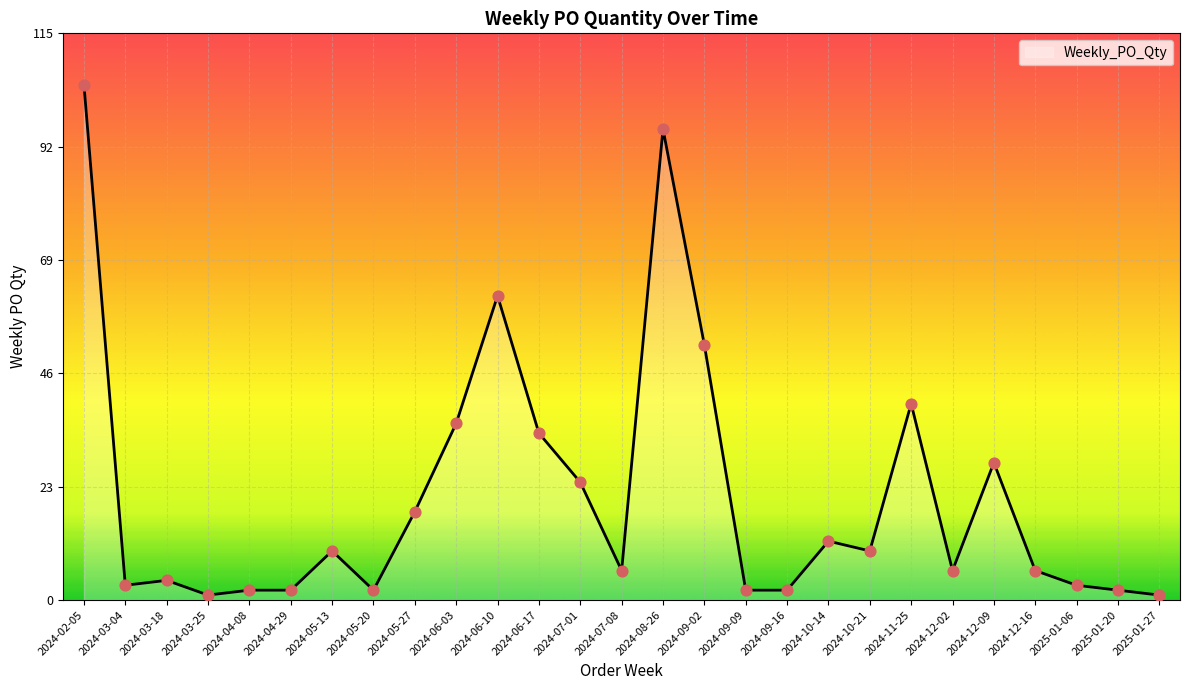

What is the change in value from 2024-04-08 to 2024-07-08?

+4